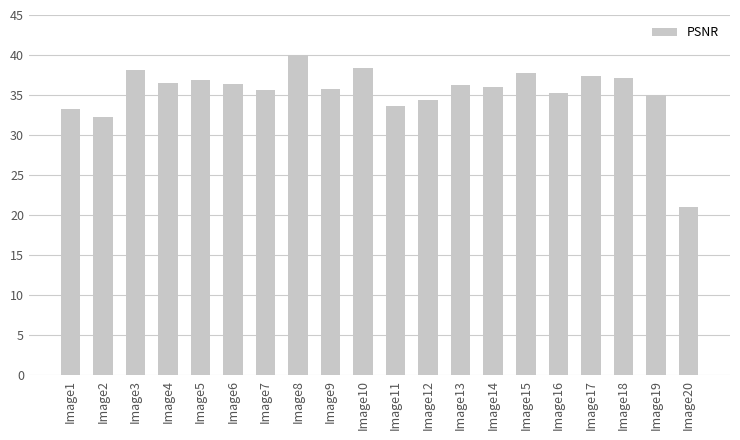

What is the difference between the maximum and minimum values?

18.9